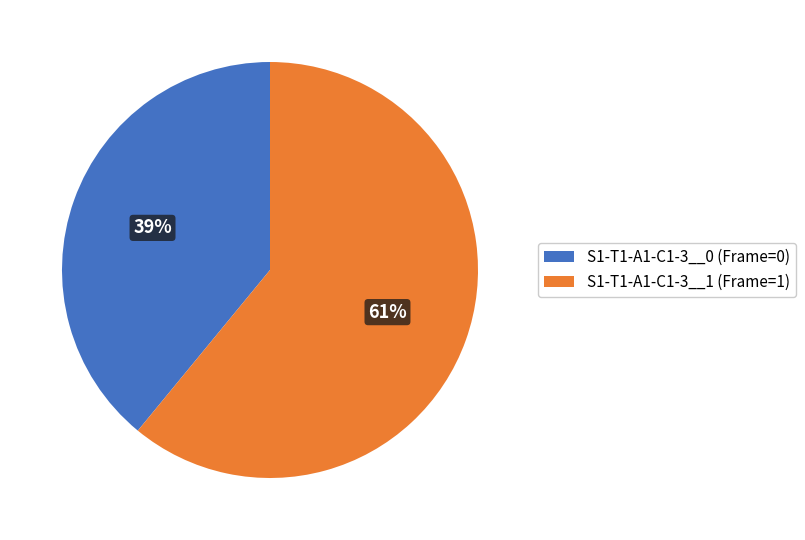

To the nearest percent, what percentage of the pie is S1-T1-A1-C1-3__1?

61%